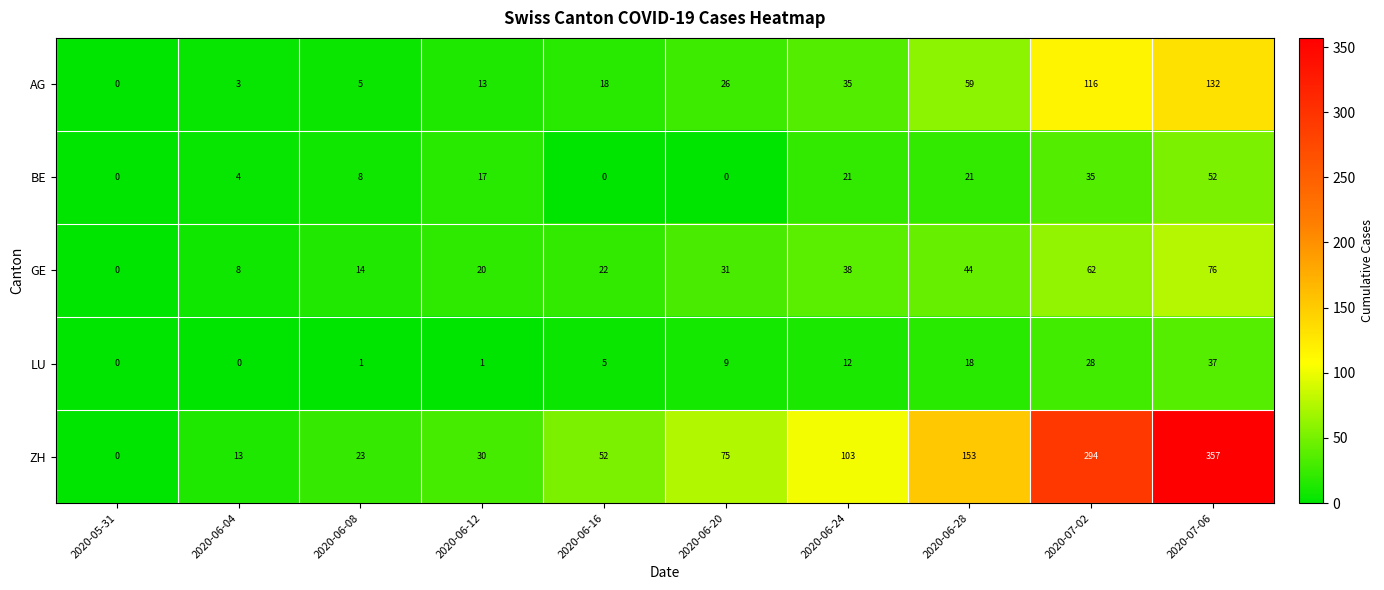

Which series changed the most between 2020-05-31 and 2020-06-24?

ZH